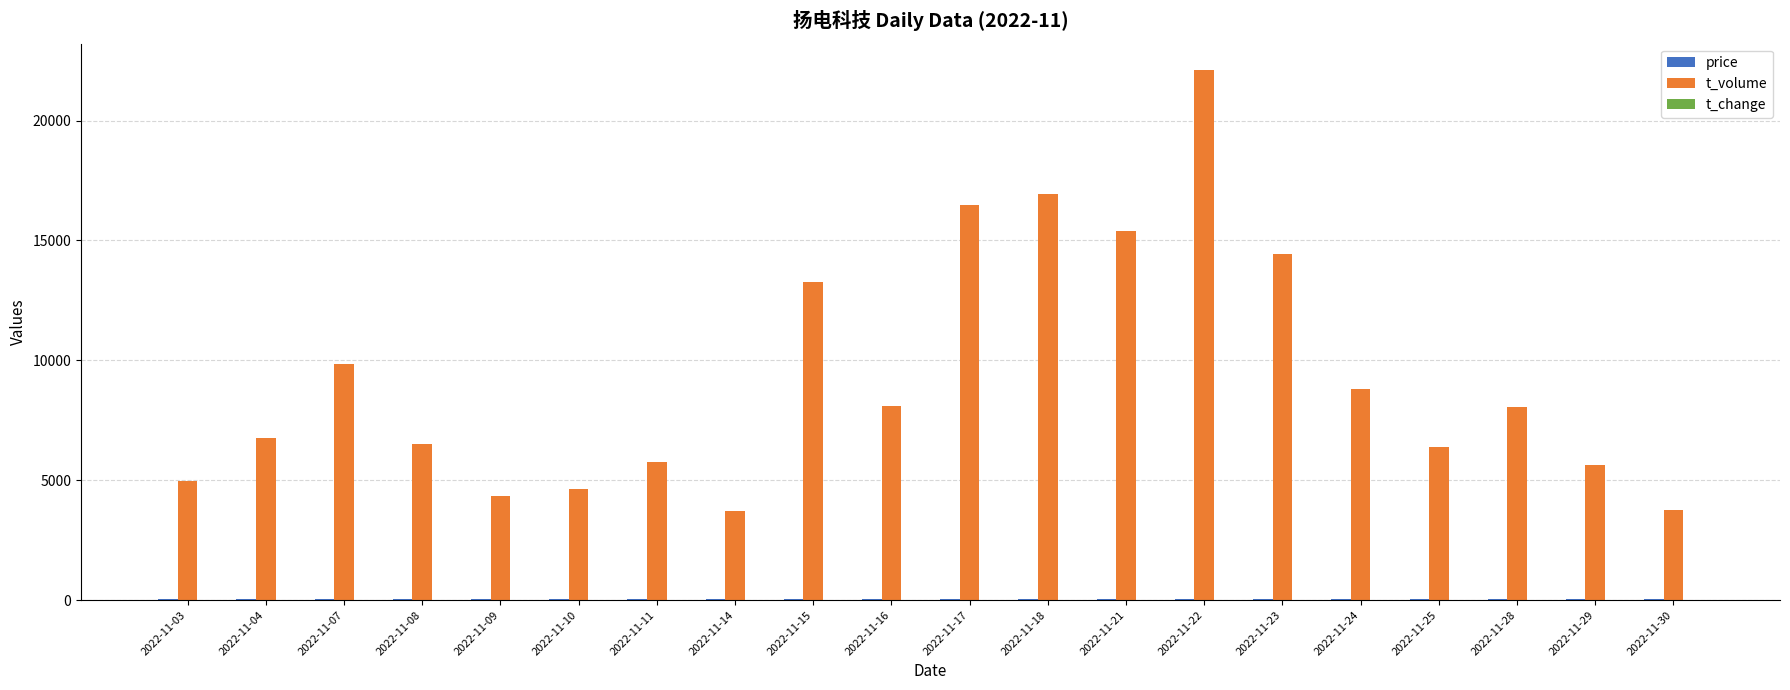

At which label is t_volume closest to 12901?

2022-11-15